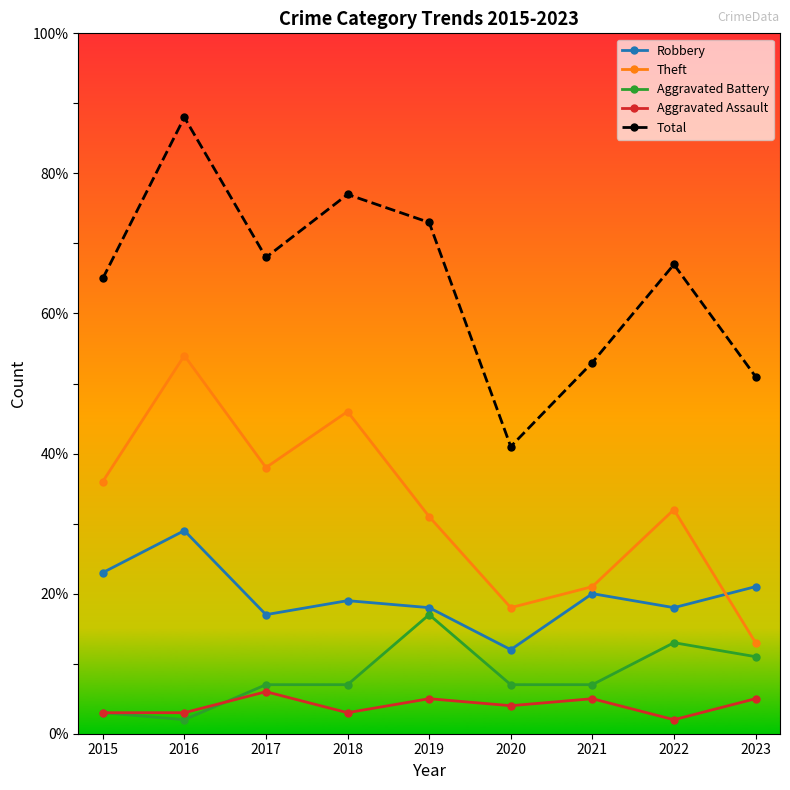

Does the chart display data point markers on the line(s)?

Yes